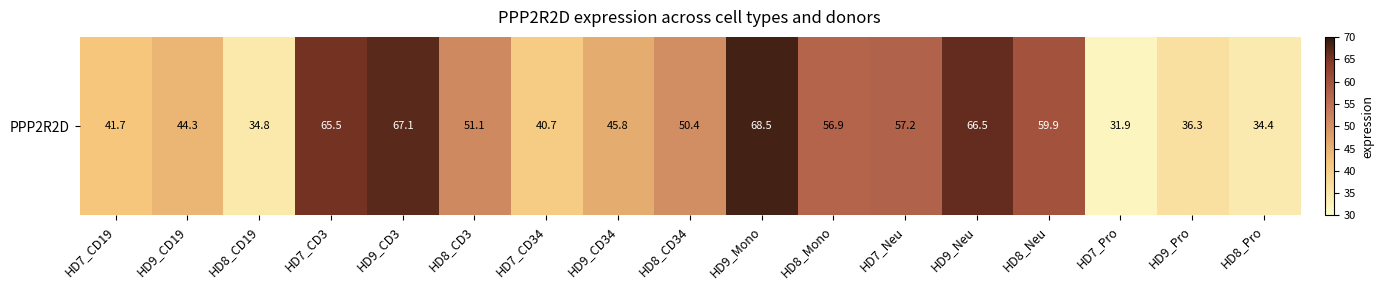

Reading right to left, extract all data points from this chart.

HD8_Pro=34.4	HD9_Pro=36.3	HD7_Pro=31.9	HD8_Neu=59.9	HD9_Neu=66.5	HD7_Neu=57.2	HD8_Mono=56.9	HD9_Mono=68.5	HD8_CD34=50.4	HD9_CD34=45.8	HD7_CD34=40.7	HD8_CD3=51.1	HD9_CD3=67.1	HD7_CD3=65.5	HD8_CD19=34.8	HD9_CD19=44.3	HD7_CD19=41.7